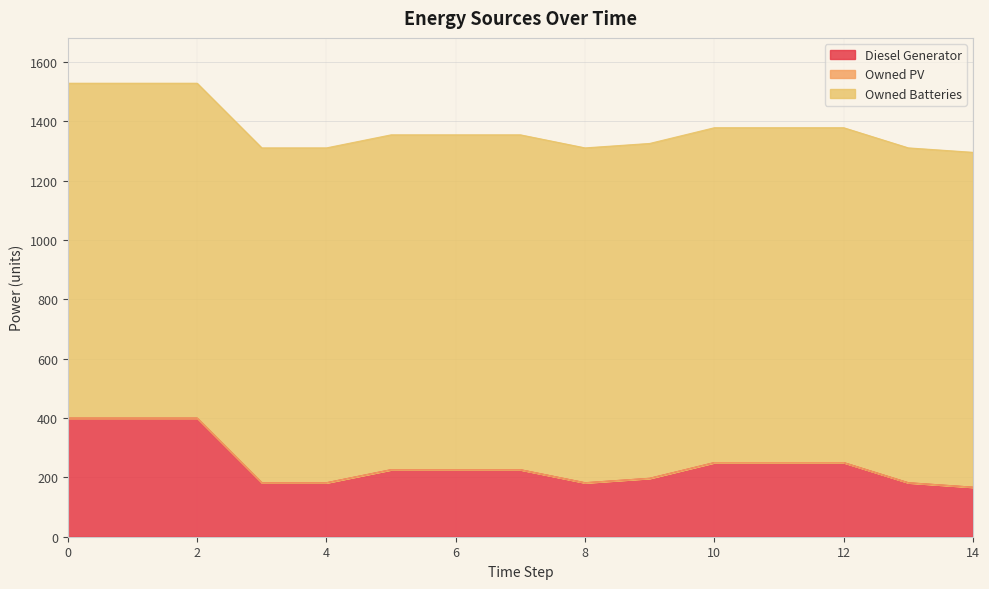

Rank the series at 9 from highest to lowest value.

Owned Batteries, Diesel Generator, Owned PV